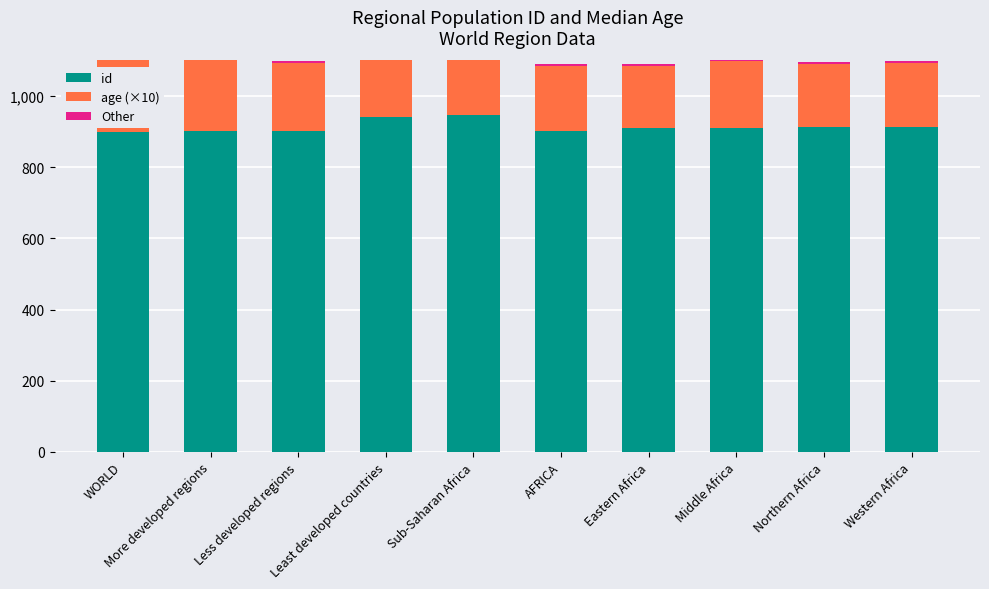

What position from the left is Less developed regions?

3